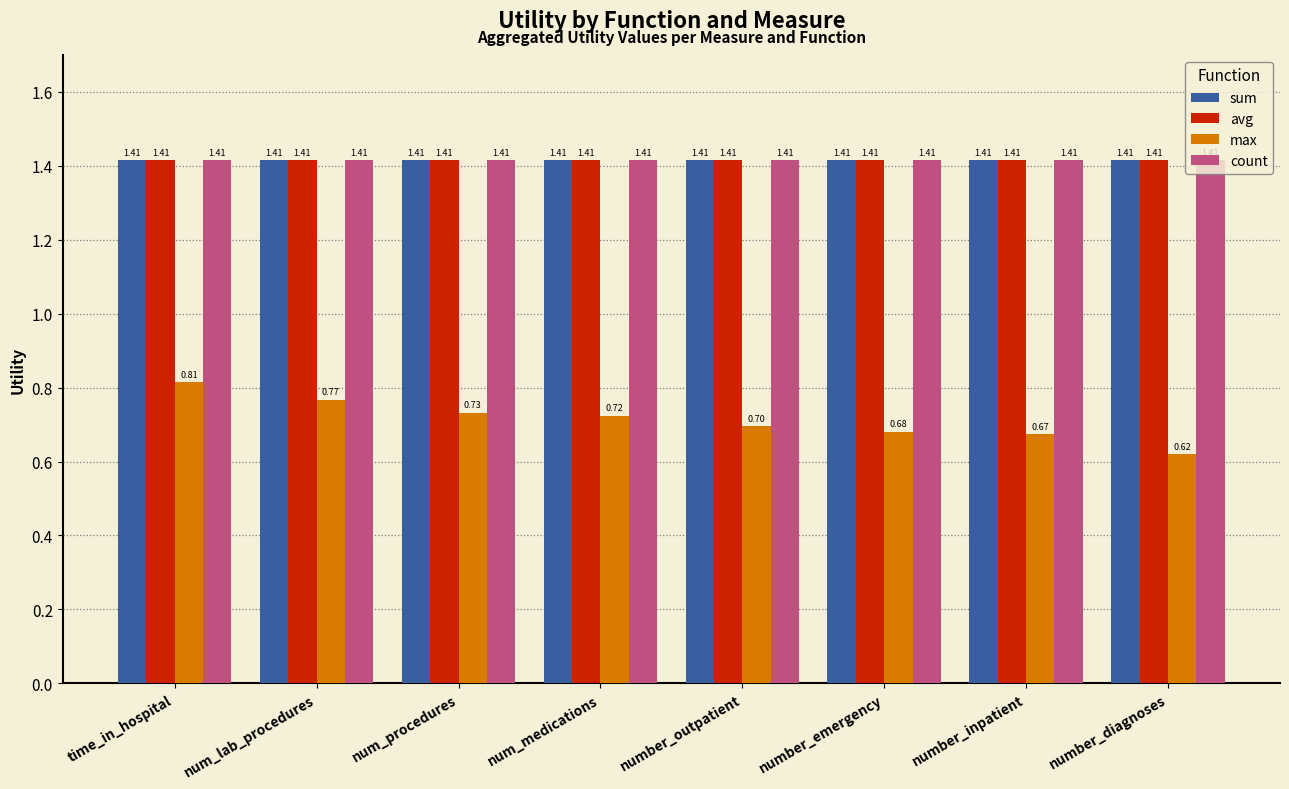

At which category is the sum across all series the highest?

time_in_hospital